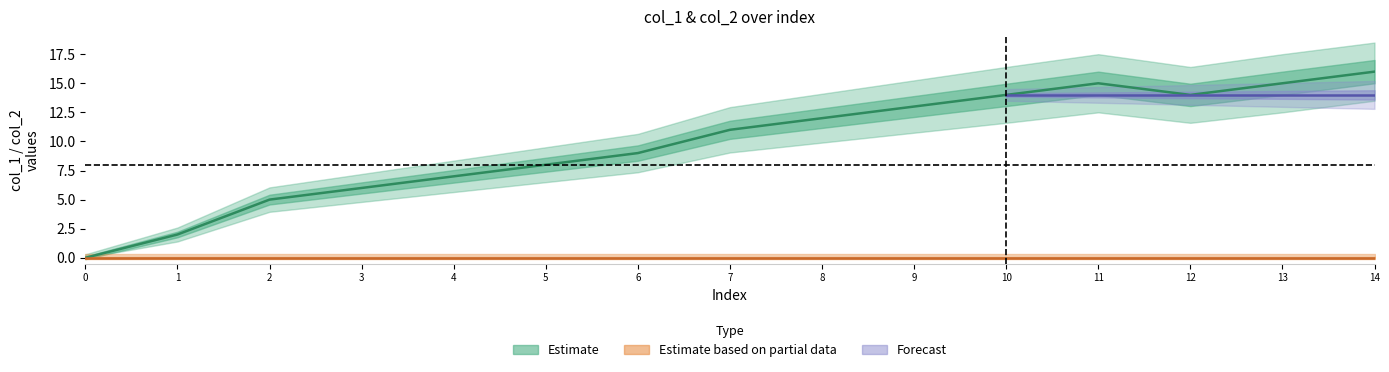

What is the difference between the second highest and second lowest values?

13